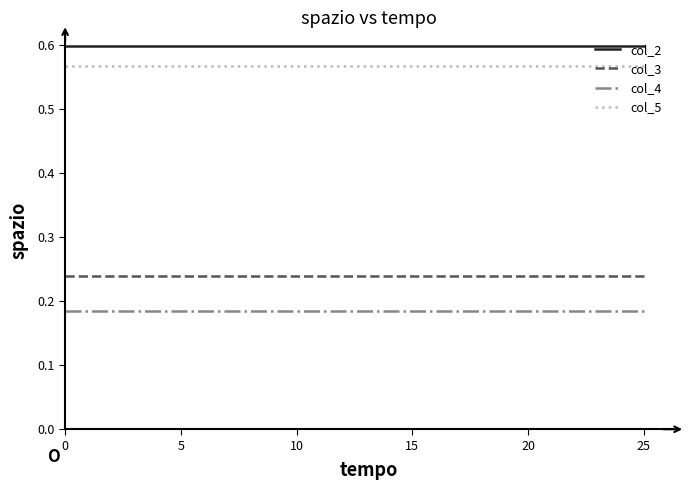

True or false: col_3 and col_2 intersect in this chart.

False